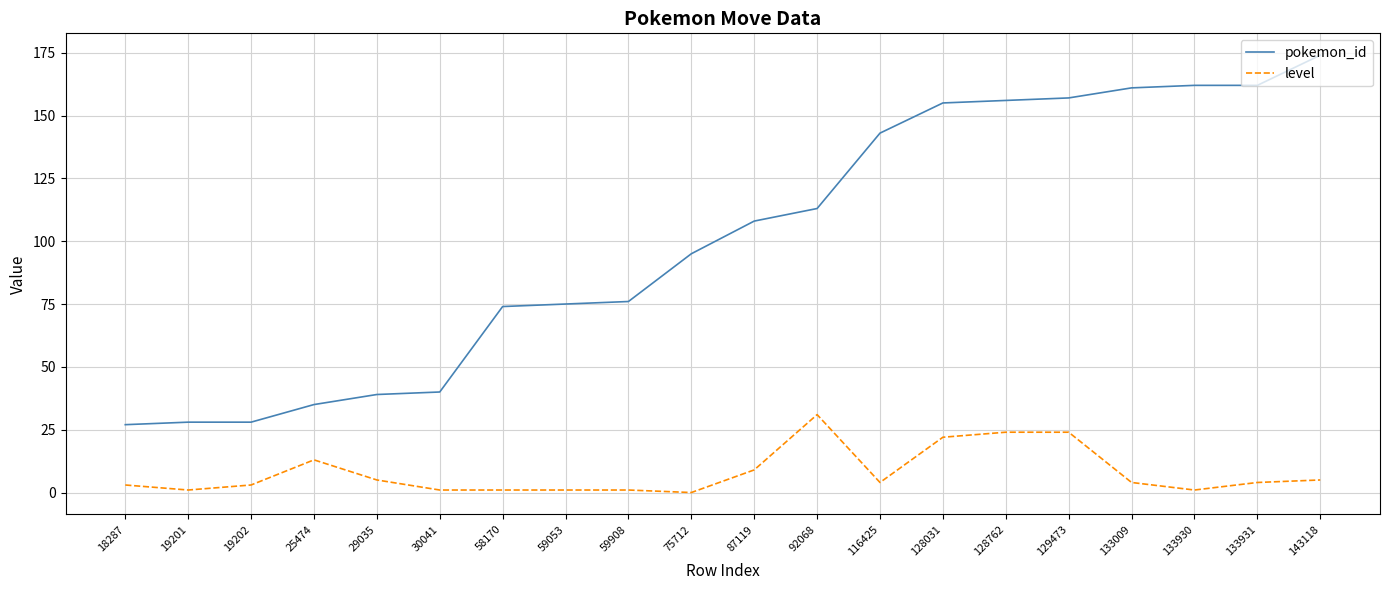

Is it true that level equals 3 at 19202?

True